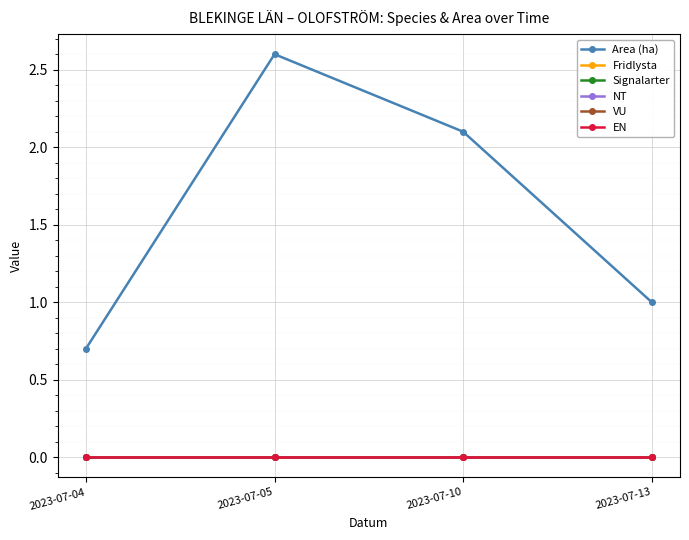

Does the chart have visible grid lines?

Yes